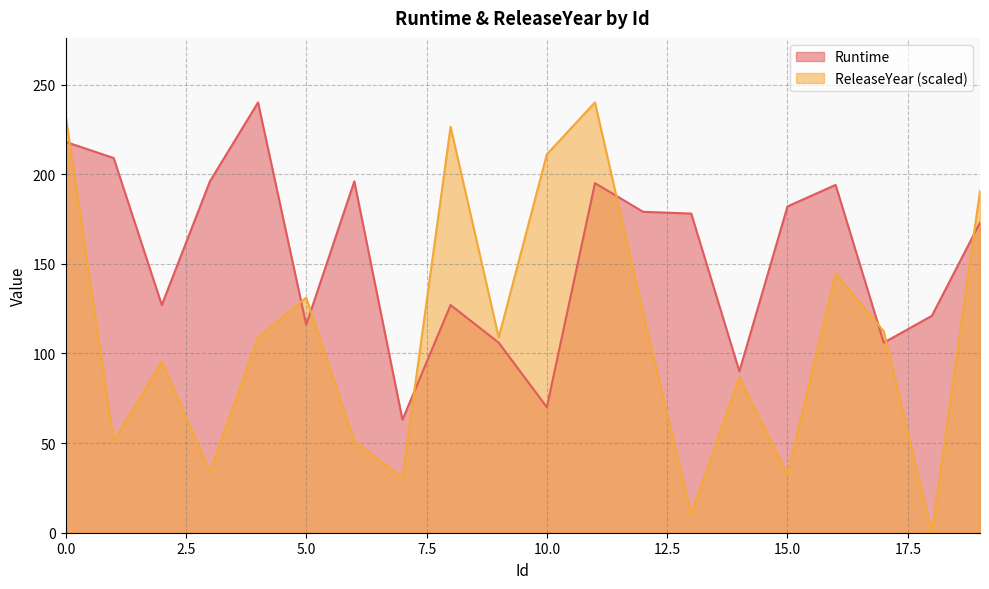

What is the sum of all Runtime values?

3086.0